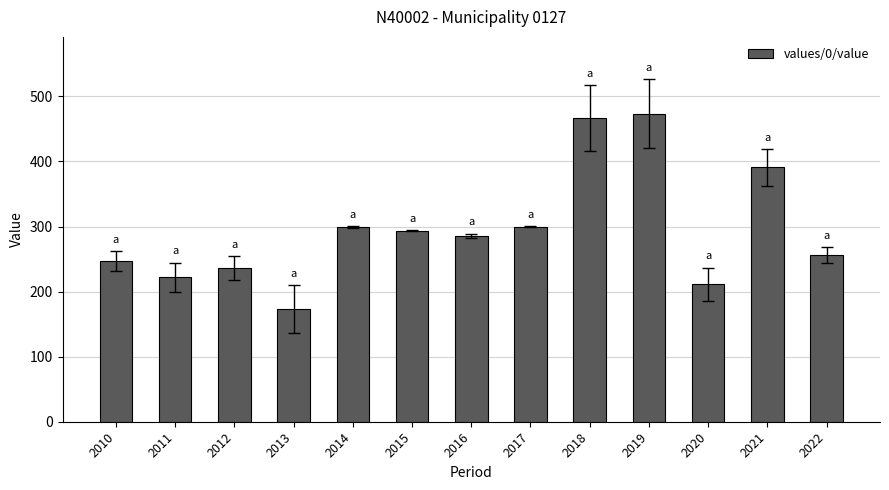

Are the bars grouped side by side (vs. stacked)?

No